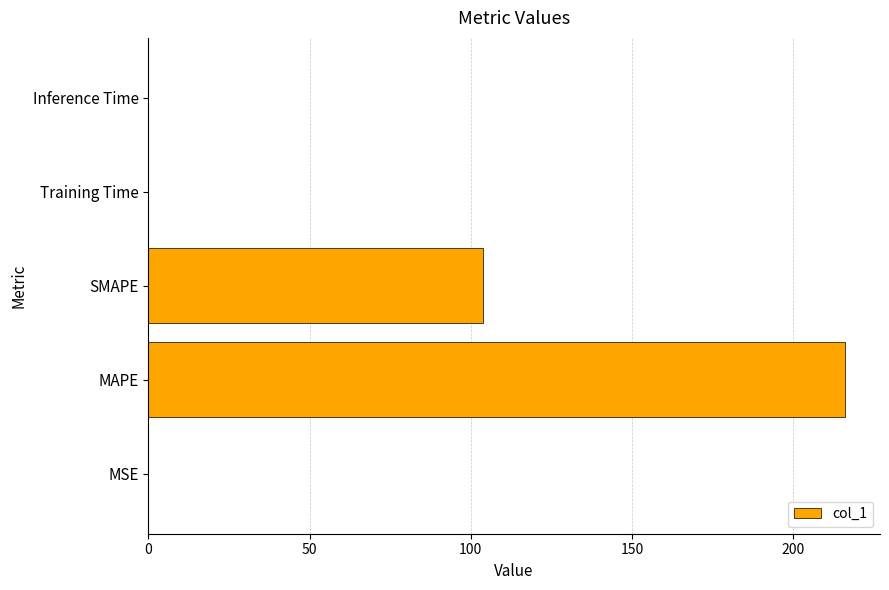

Approximately how many times larger is the value at MAPE compared to SMAPE?

2.1